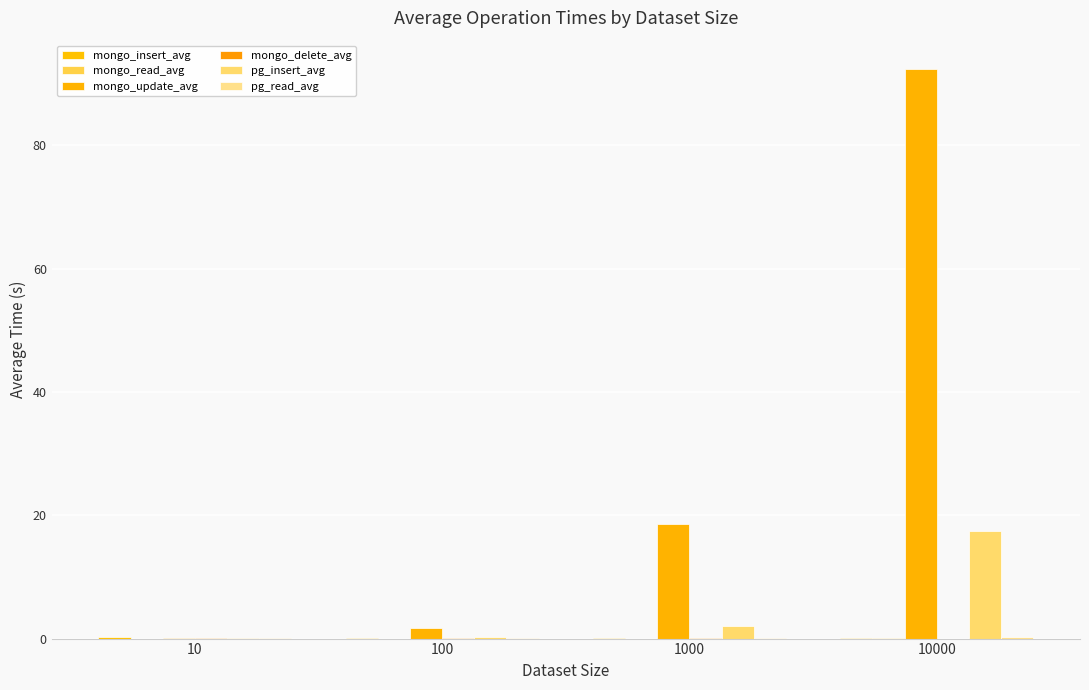

Is it true that pg_insert_avg equals 0.2 at 100?

True